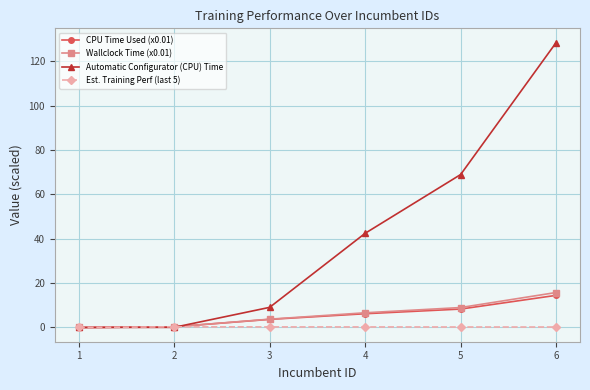

Which series has the largest total across all categories?

Automatic Configurator (CPU) Time